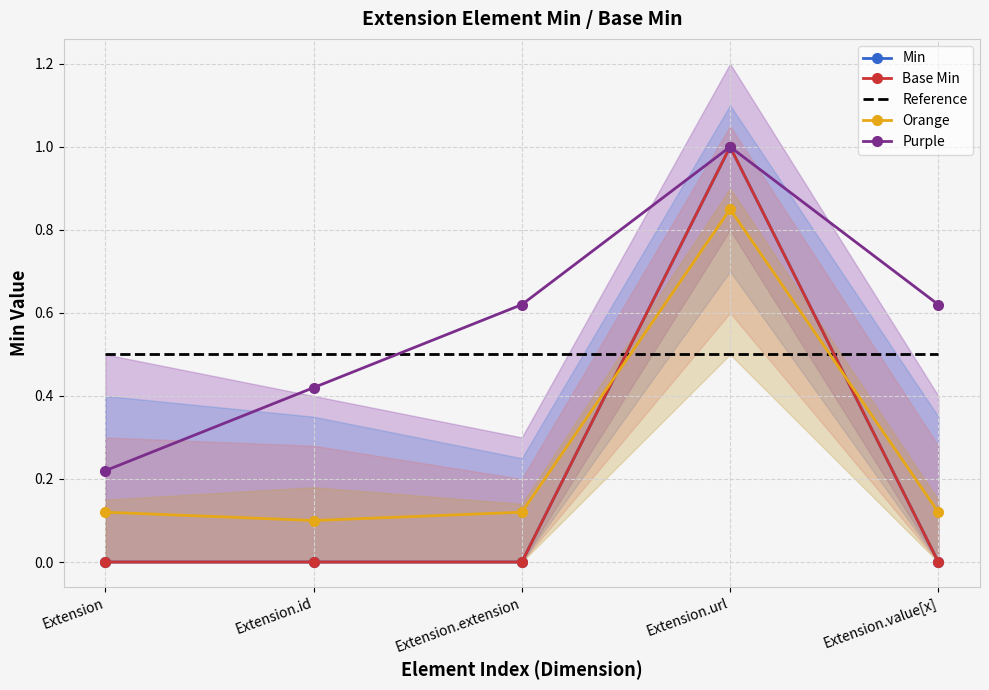

True or false: Purple and Base Min intersect in this chart.

False